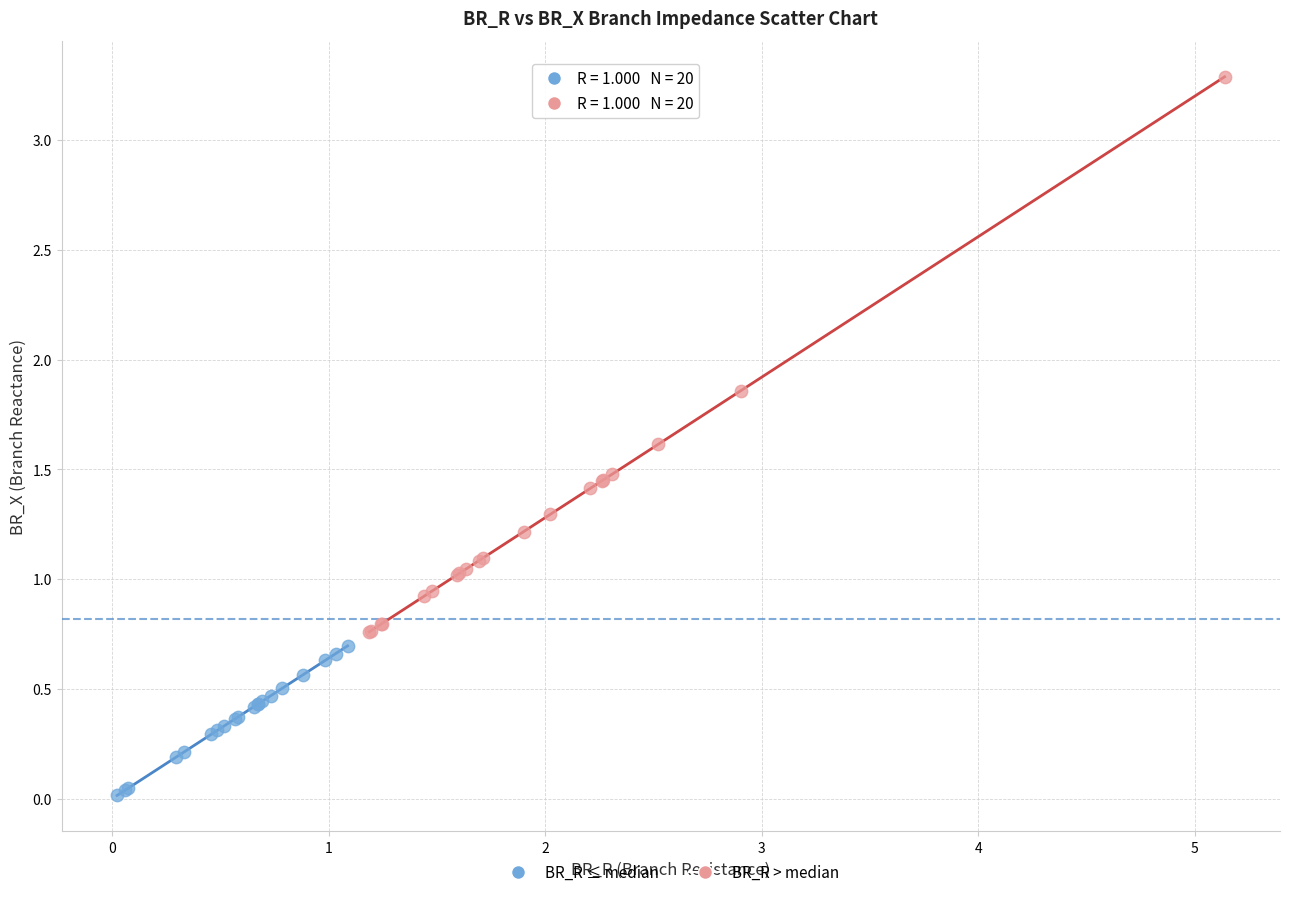

Which series contains the lowest Y value?

BR_R ≤ median